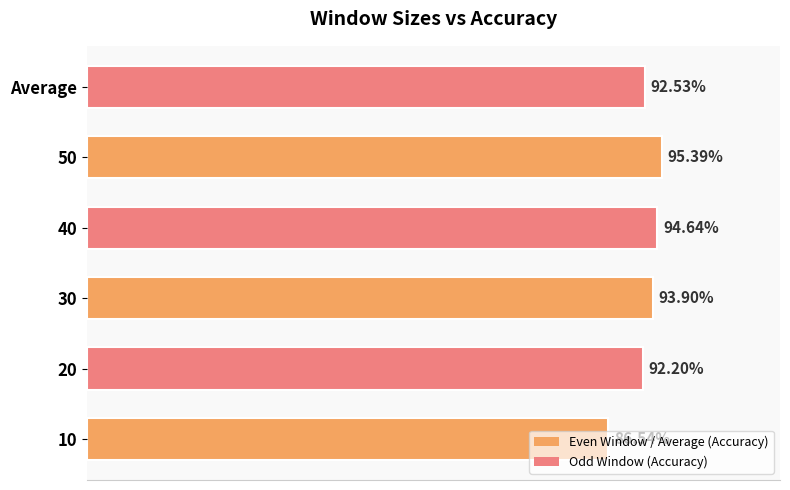

Does the chart contain any negative values?

No